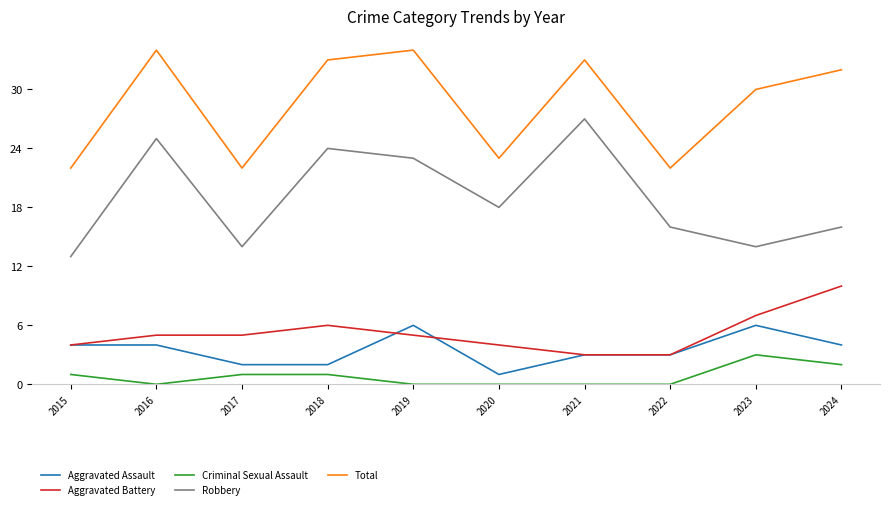

Rank the series by their maximum value, from highest to lowest.

Total, Robbery, Aggravated Battery, Aggravated Assault, Criminal Sexual Assault